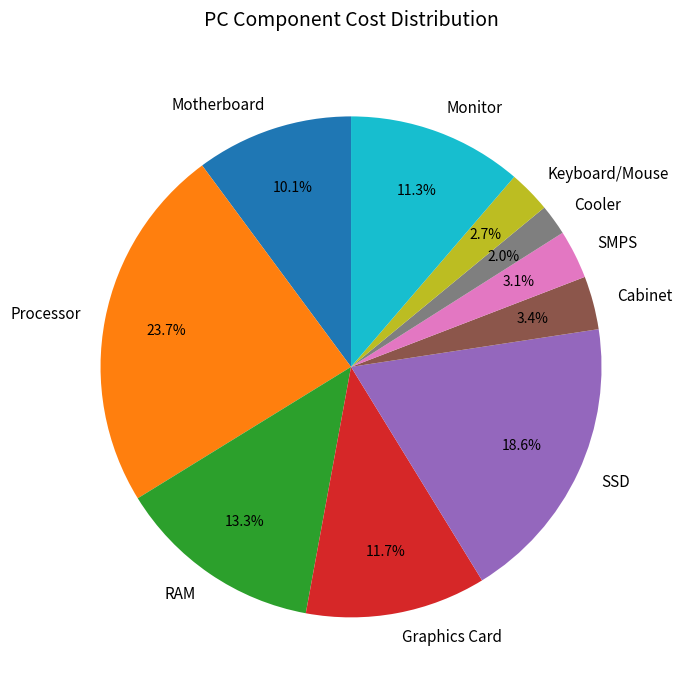

Does Cabinet represent more than half of the total?

No